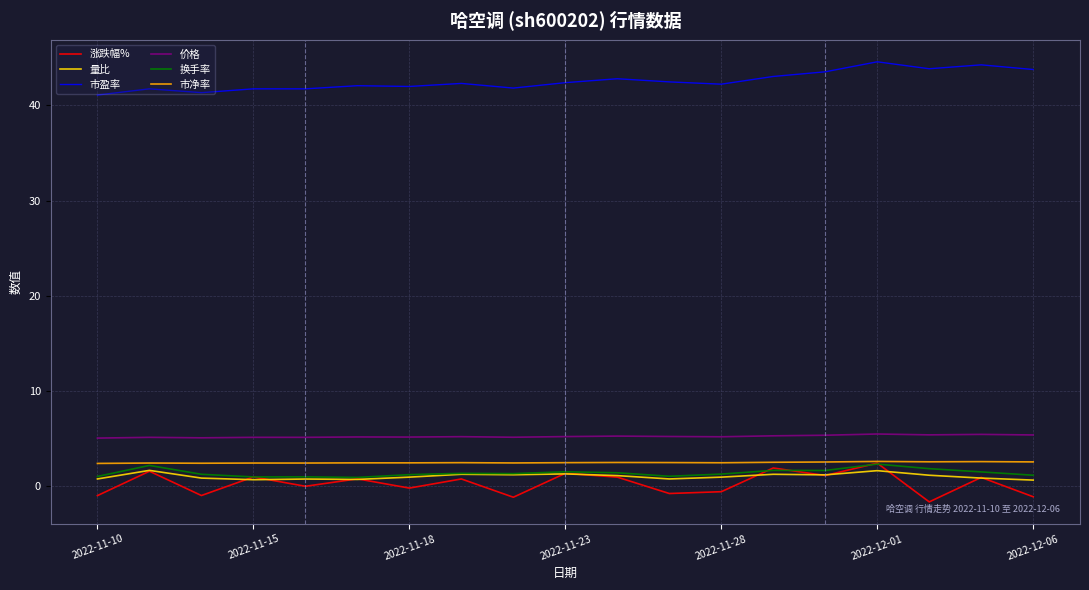

What is the minimum value for 市净率?

2.4